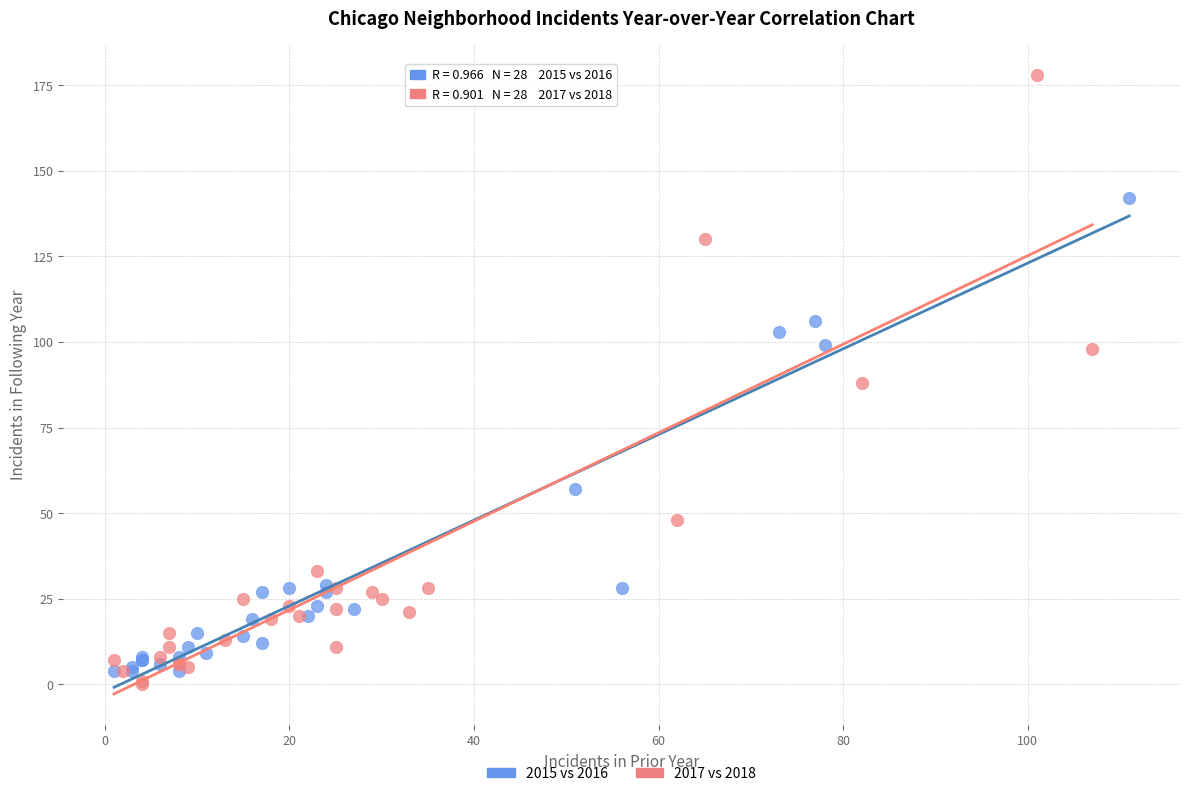

Which series contains the highest Y value?

2017 vs 2018